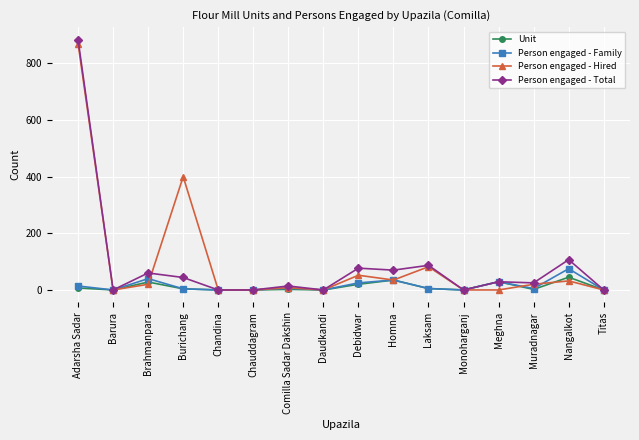

Which series changed the most between Adarsha Sadar and Chandina?

Person engaged - Total